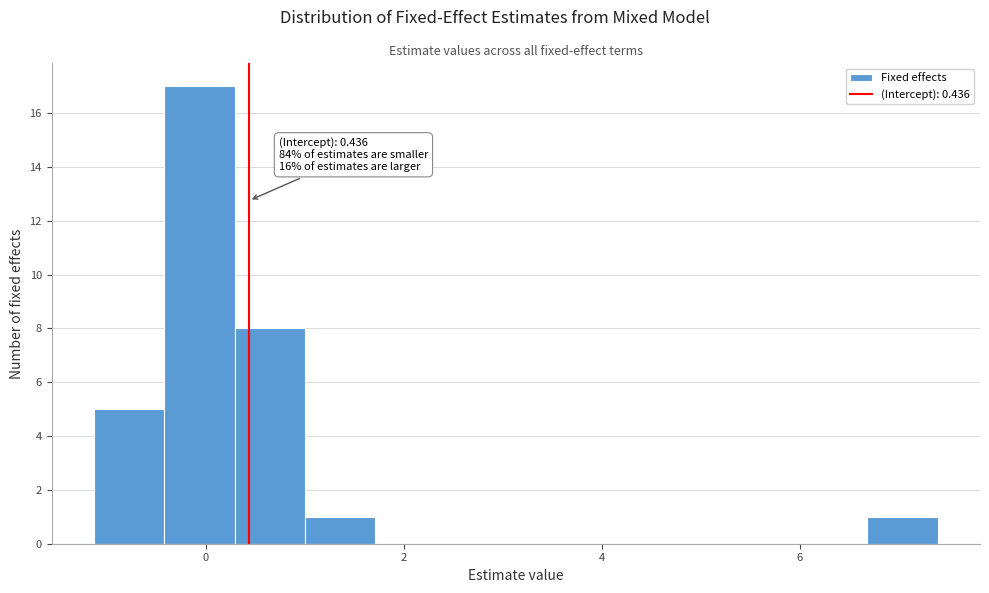

Around what value on the x-axis is the tallest bar? Give the approximate position of its centre, as read against the axis.

0.0